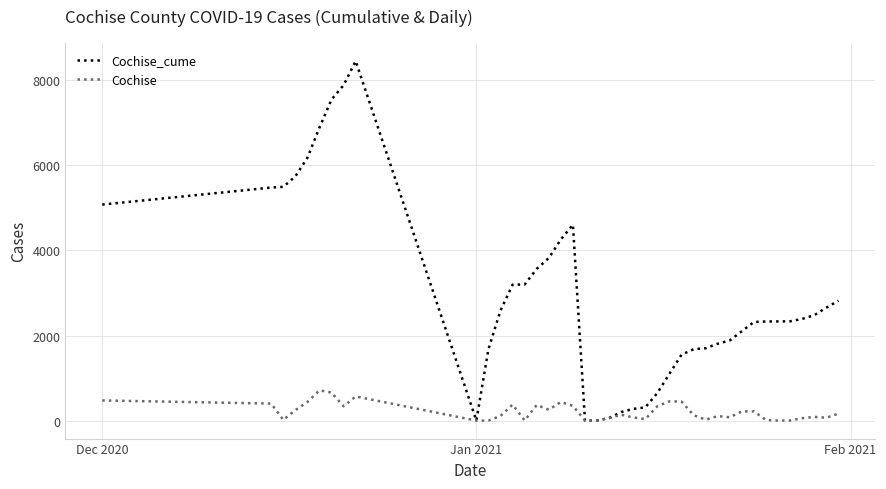

Which series has the largest total across all categories?

Cochise_cume